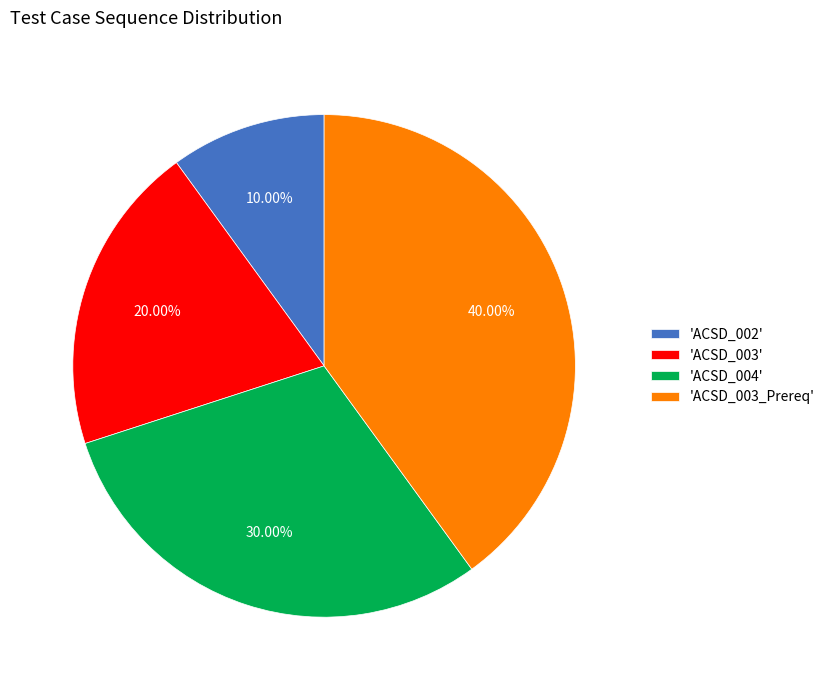

Which slice is the smallest?

'ACSD_002'